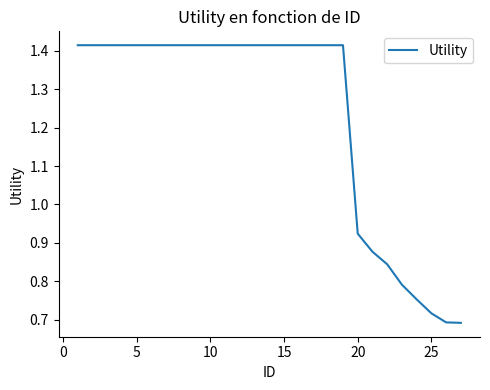

The value at 20 is 0.5. True or false?

False